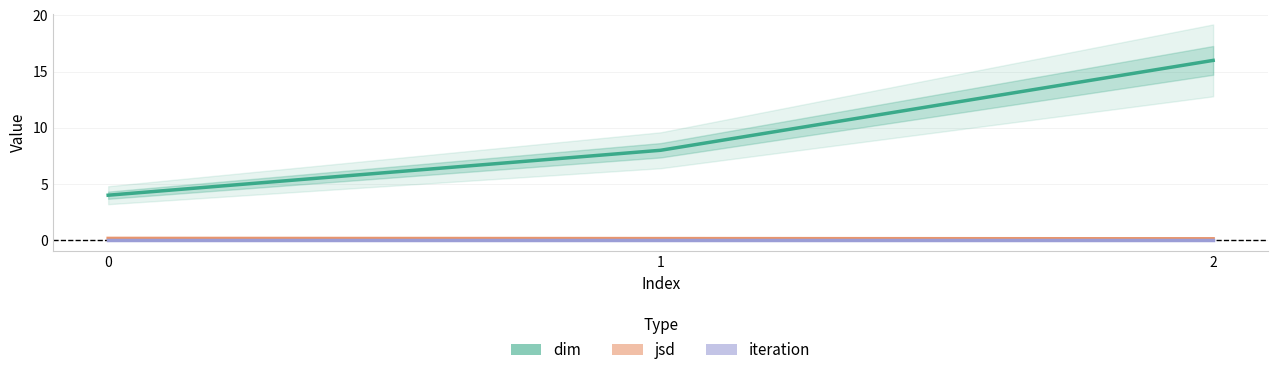

Reading left to right, transcribe all the data shown in this chart.

dim: 0=4.0	1=8.0	2=16.0
jsd: 0=0.2	1=0.1	2=0.1
iteration: 0=0.0	1=0.0	2=0.0